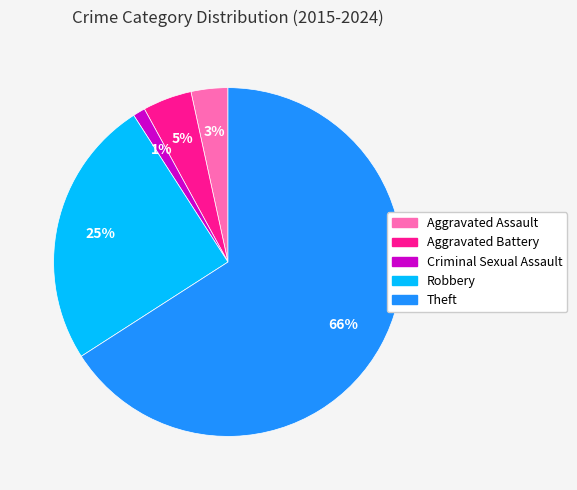

Does Aggravated Battery represent more than half of the total?

No